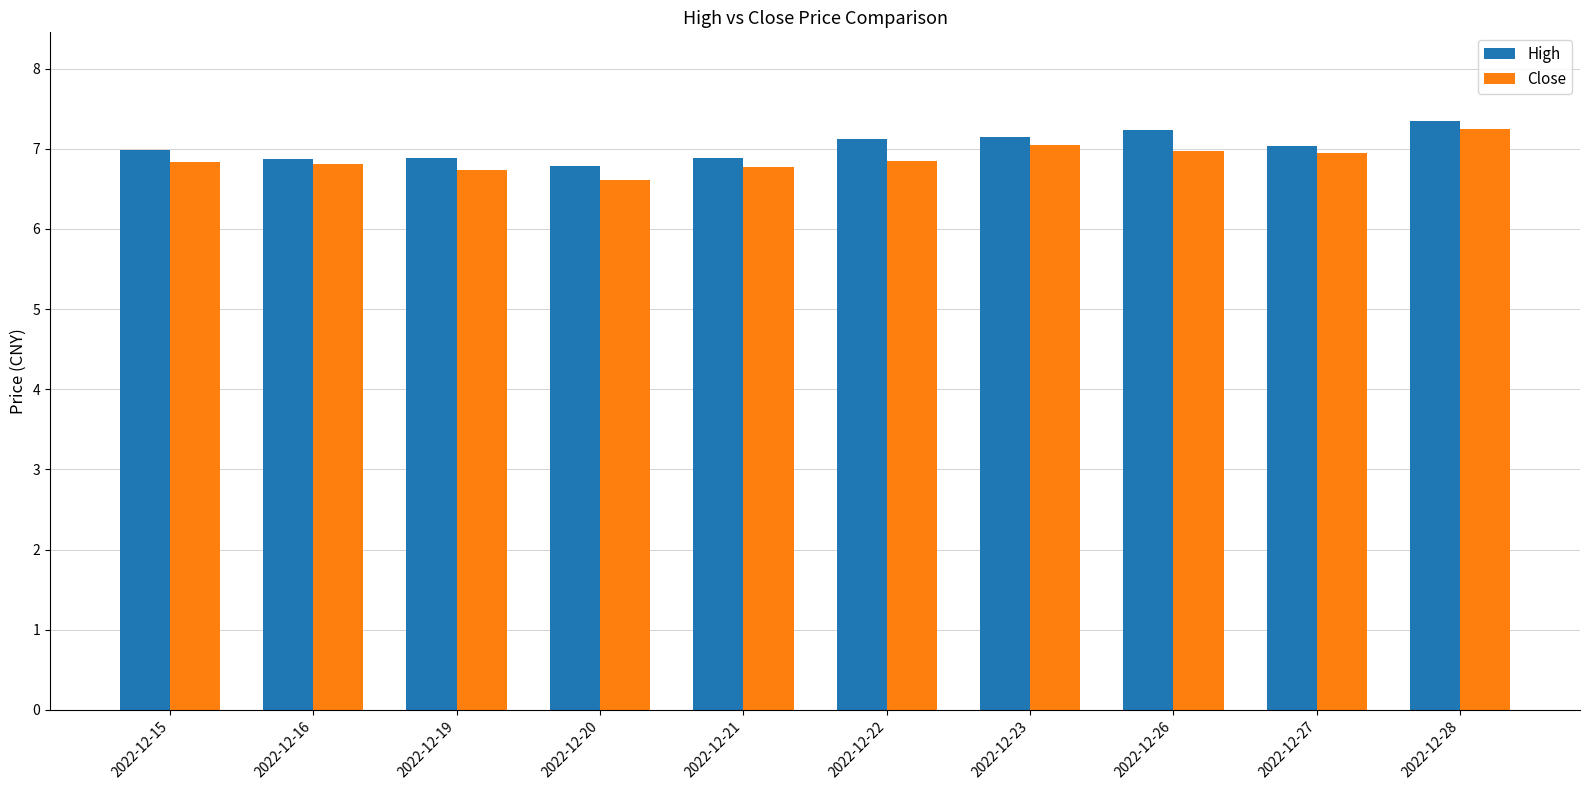

Which series has the largest total across all categories?

High